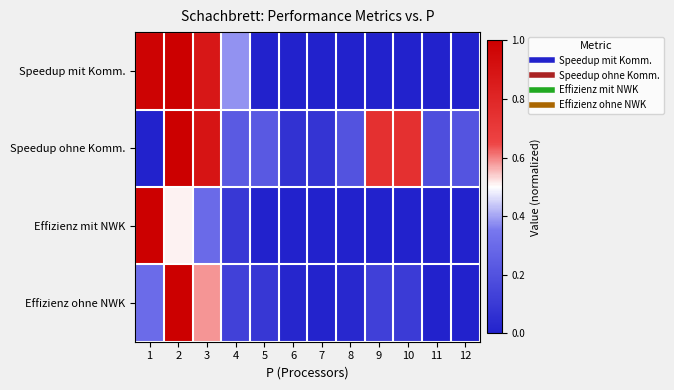

Count the number of categories in the chart.

12